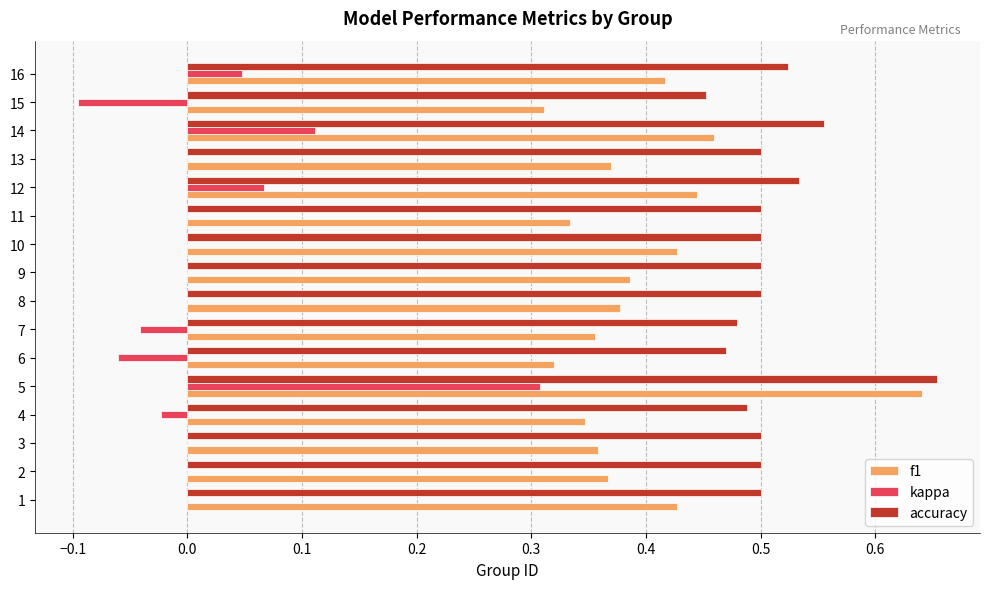

What is the sum of all f1 values?

6.3